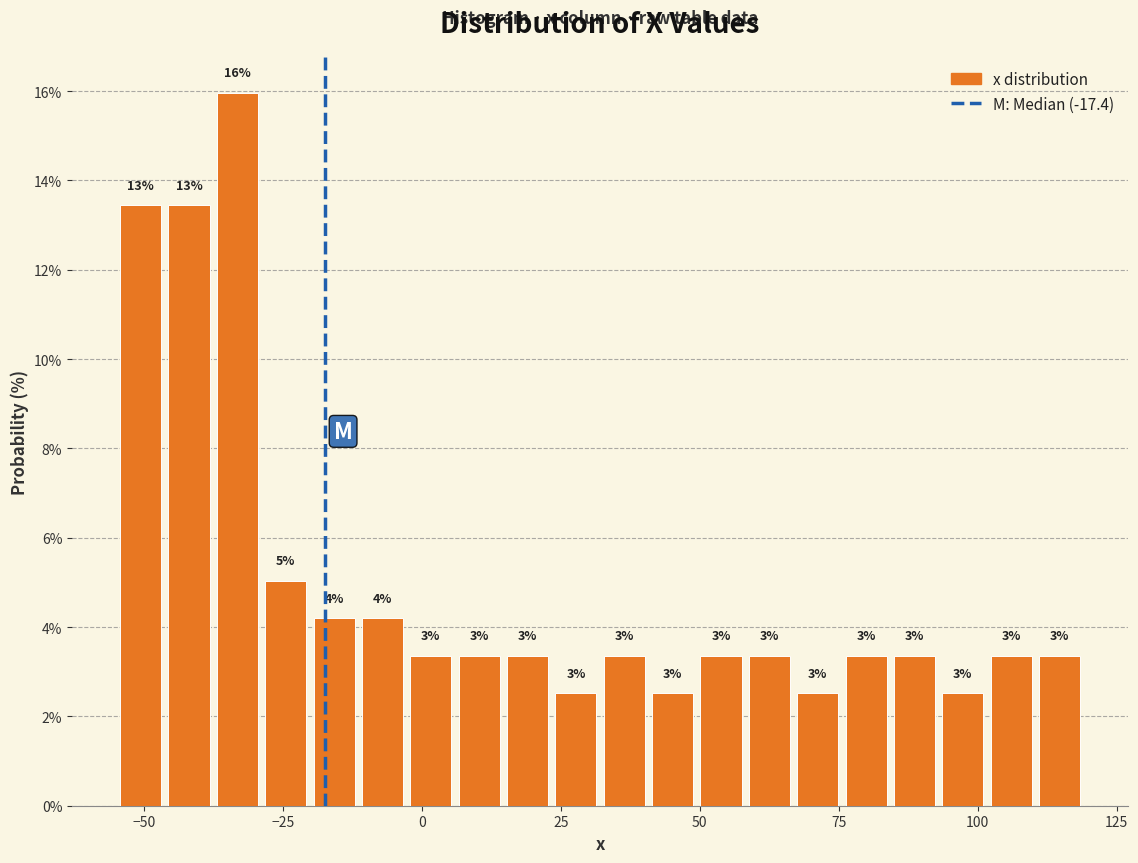

Around what value on the x-axis is the tallest bar? Give the approximate position of its centre, as read against the axis.

-35